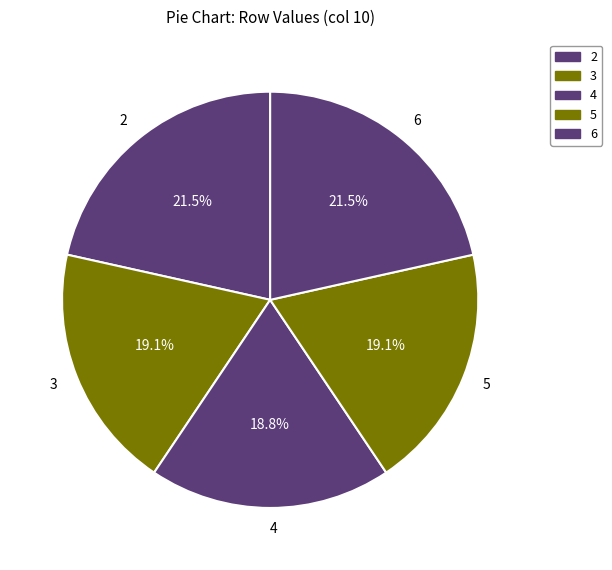

How many slices are in this pie chart?

5